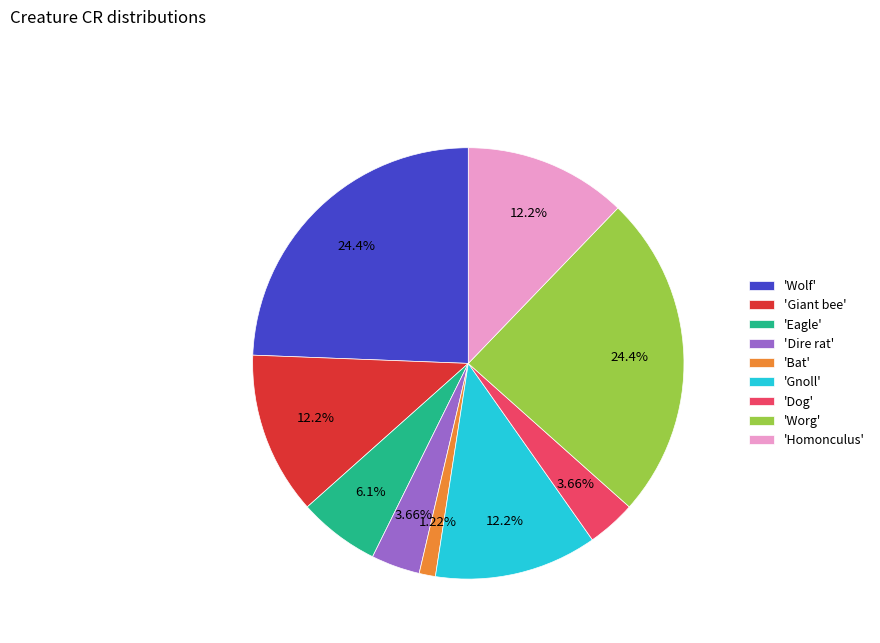

Which has a higher value, 'Worg' or 'Eagle'?

'Worg'